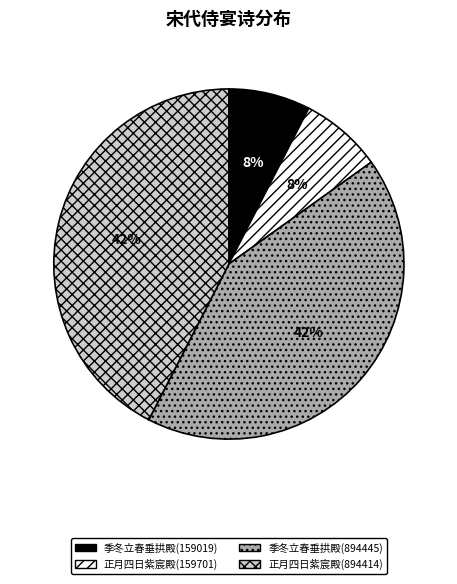

Is there a majority slice in this chart?

No